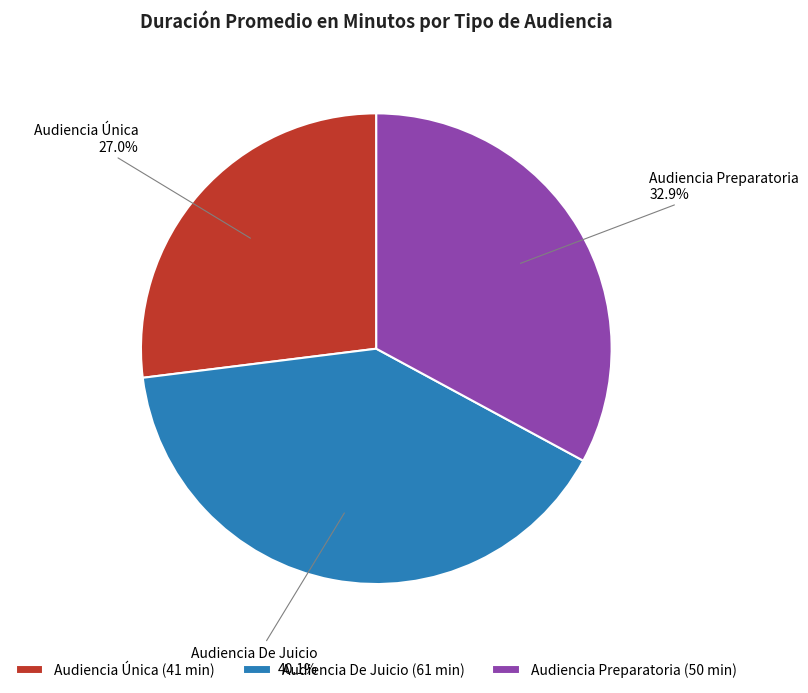

Rank the categories by value from highest to lowest.

Audiencia De Juicio, Audiencia Preparatoria, Audiencia Única